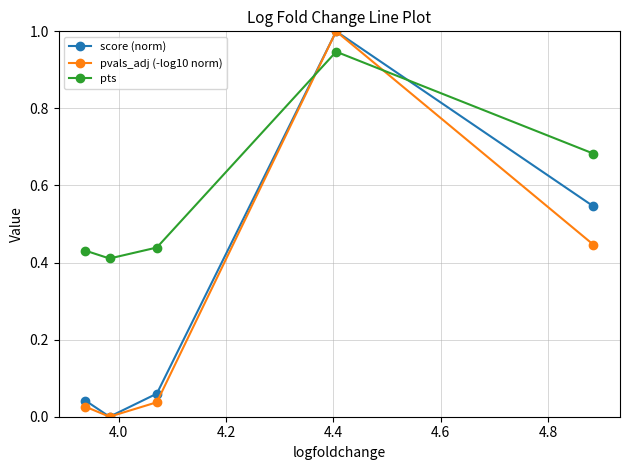

How many lines are shown in the chart?

3